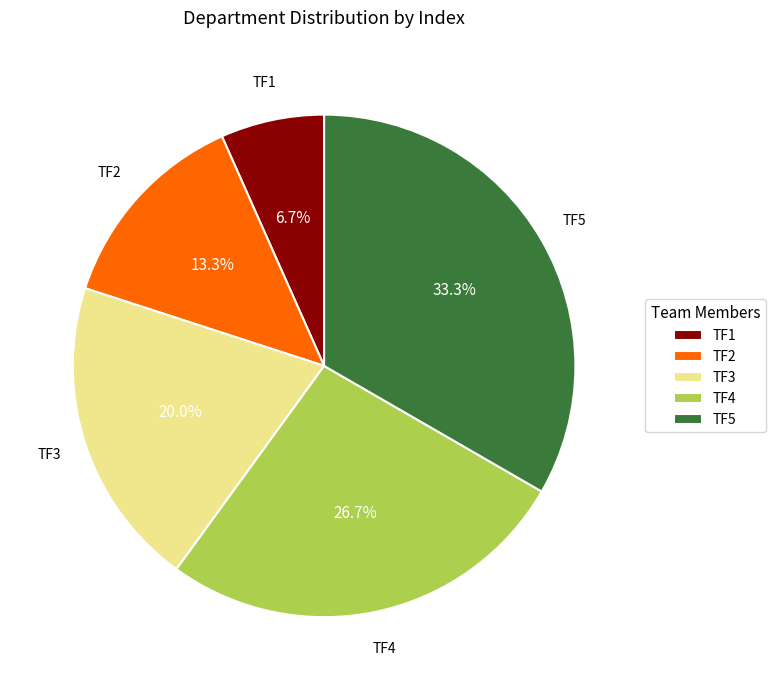

Is there a majority slice in this chart?

No